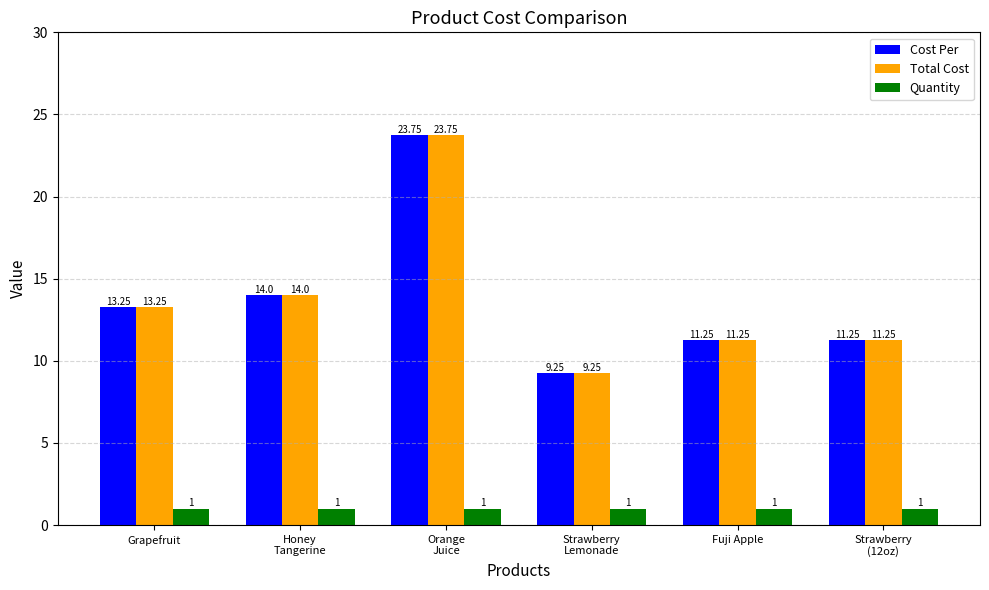

What position from the right is Grapefruit?

6